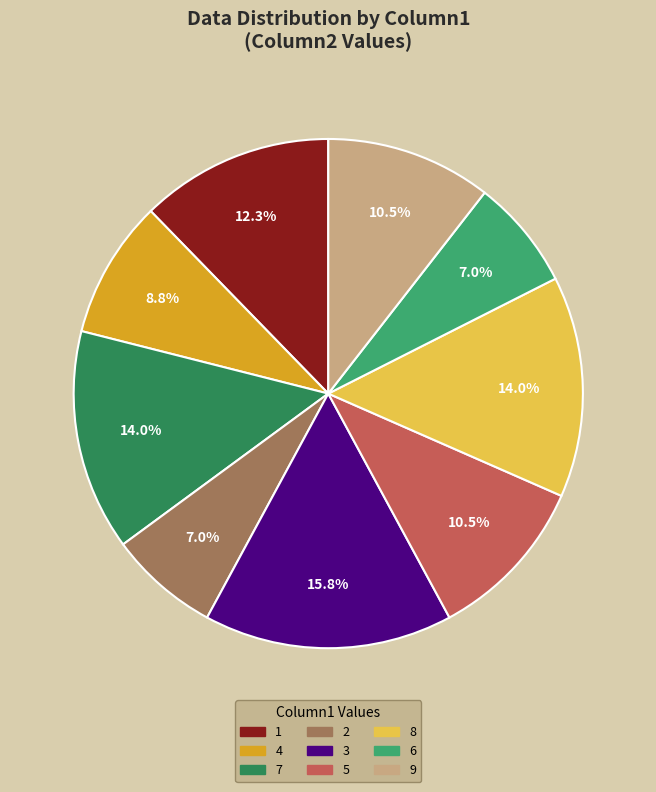

Does 1 account for over 50% of the chart?

No